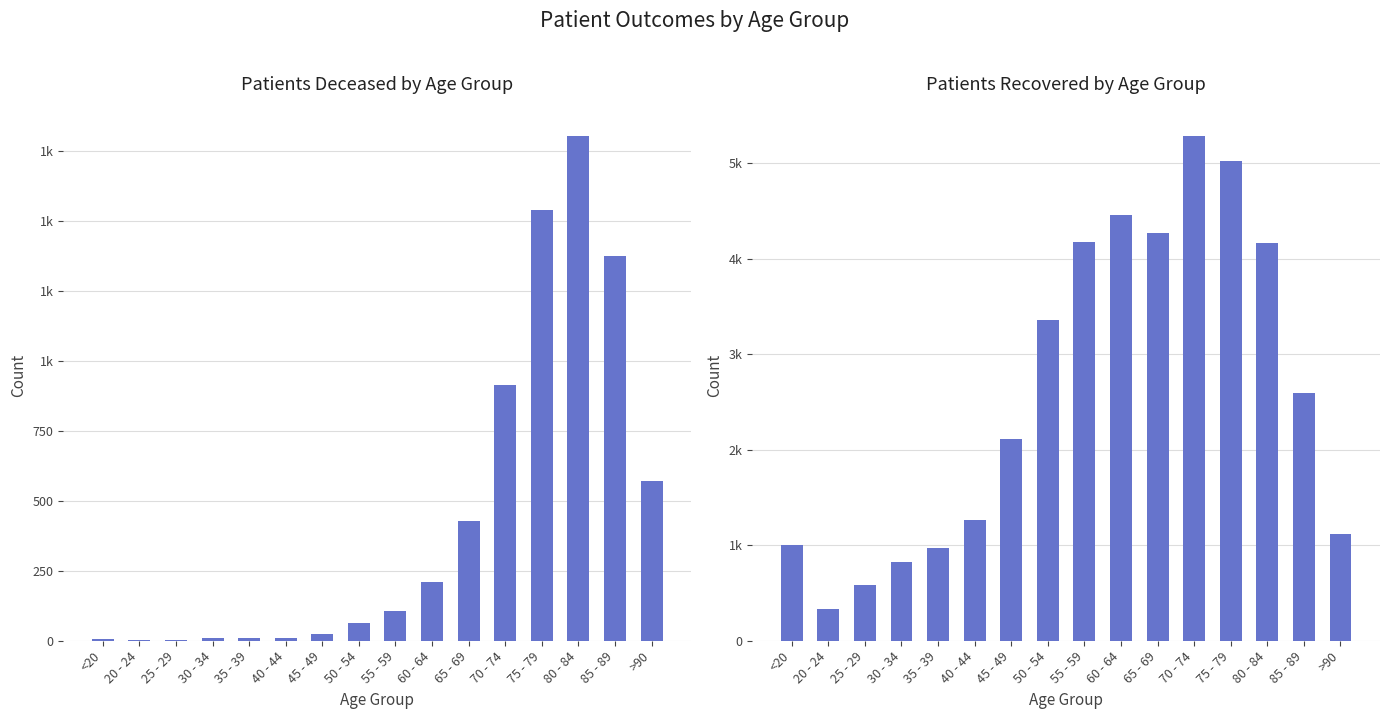

How many values in the patients_recovered series are below 2595?

8